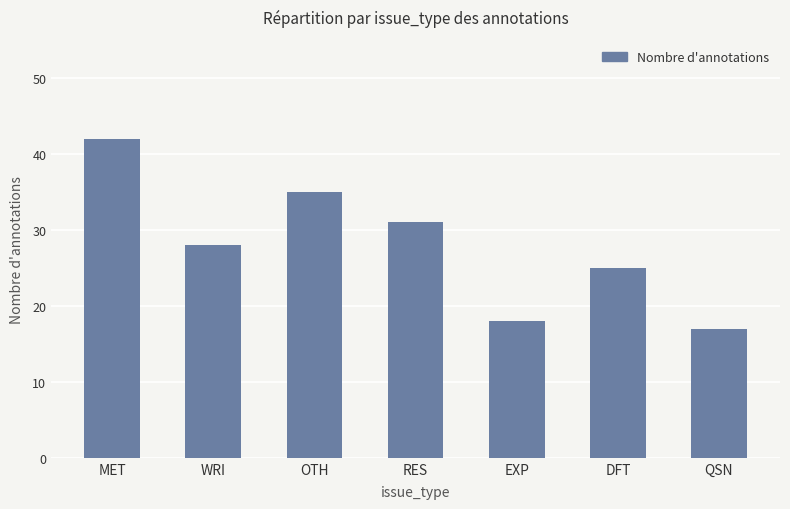

What is the average value?

28